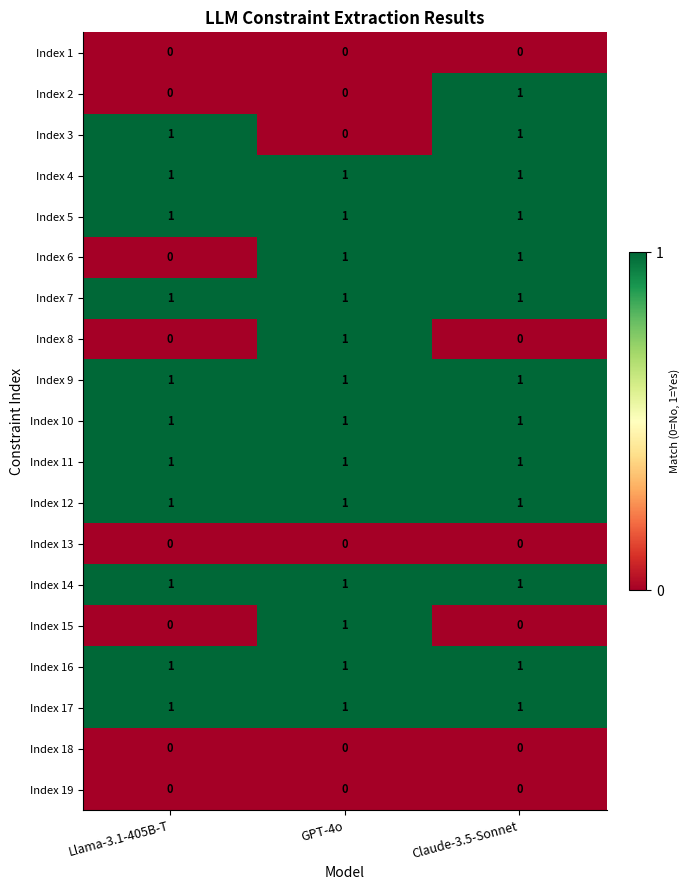

Which category has the lowest value in the Index 6 series?

Llama-3.1-405B-T